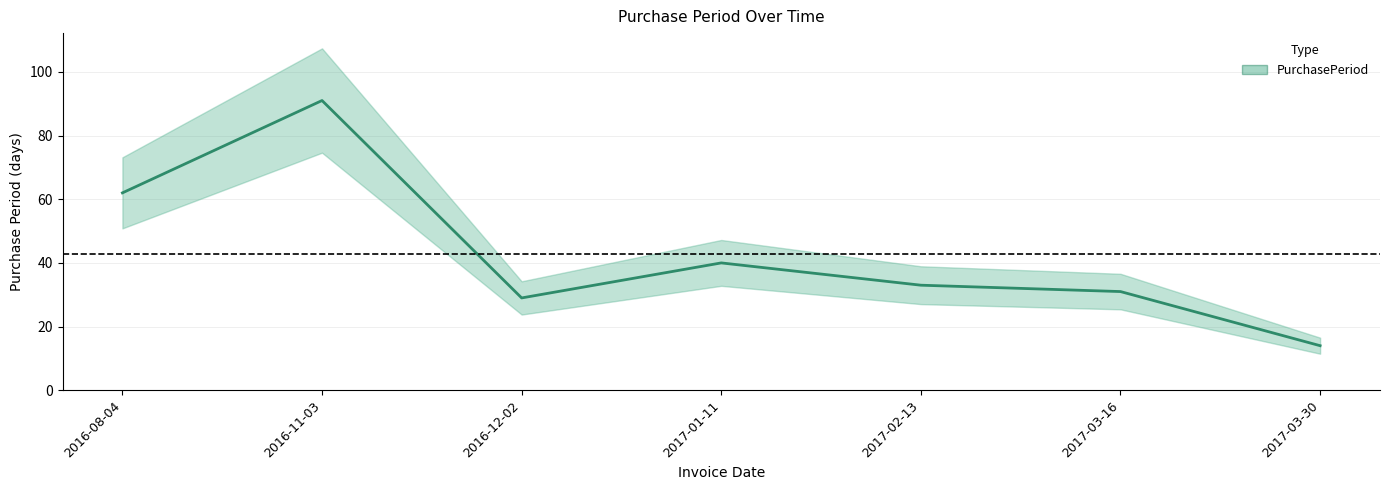

What is the minimum value shown in the chart?

14